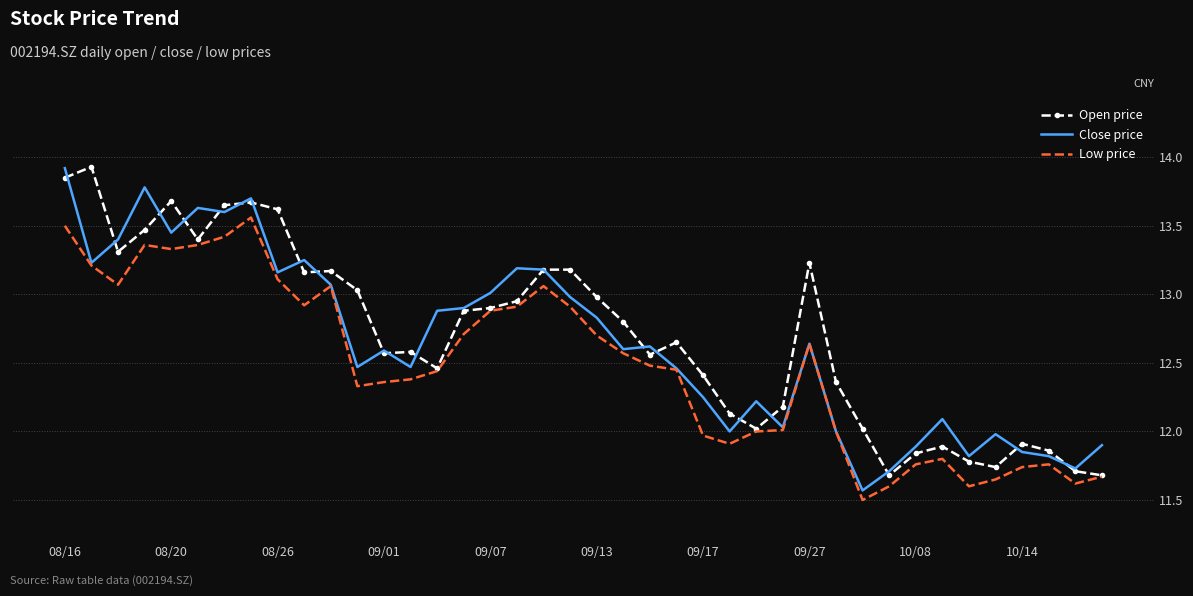

What is the minimum value for Low price?

11.5